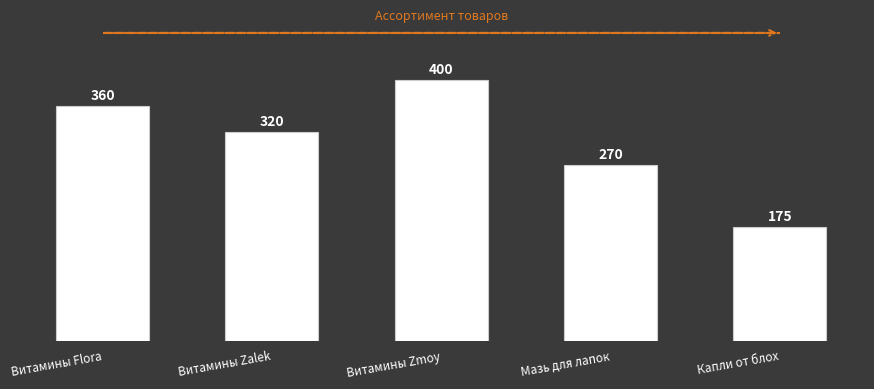

Which has a higher value, Витамины Flora or Капли от блох?

Витамины Flora